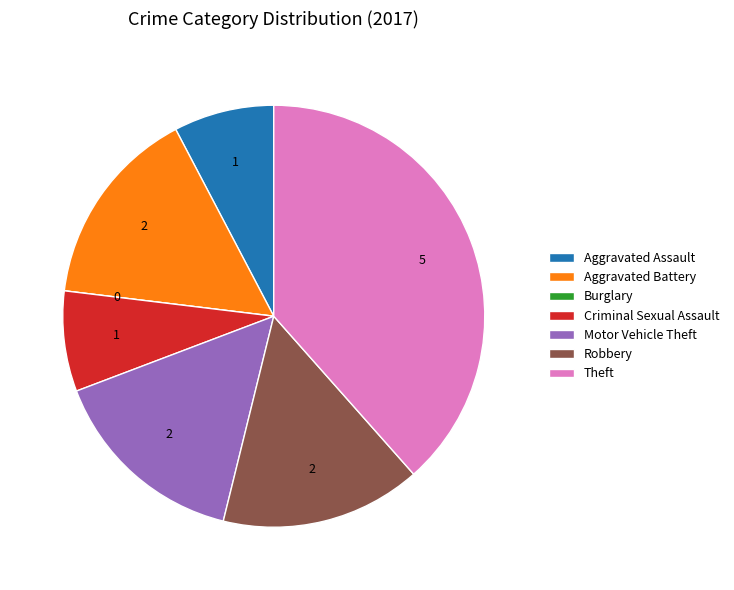

Do Robbery and Theft together represent more than half of the pie?

Yes